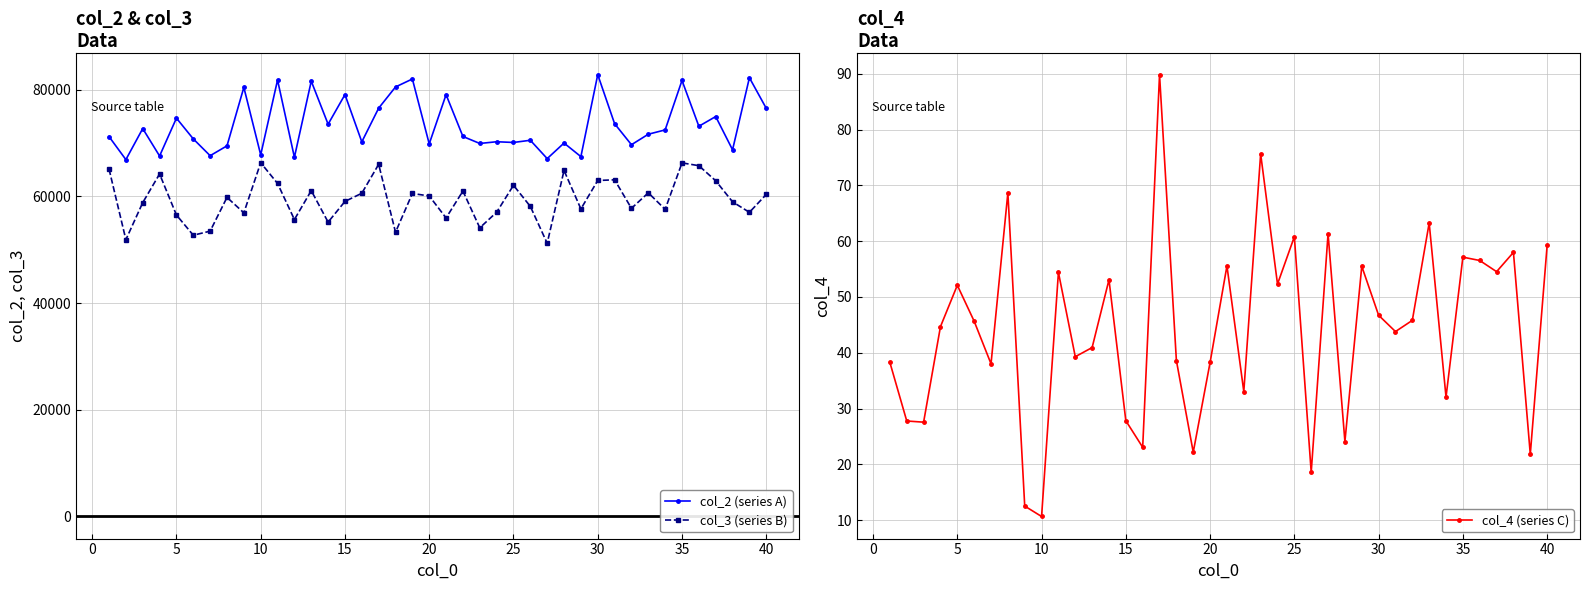

What is the lowest value of the col_2 (series A) series?

66912.2